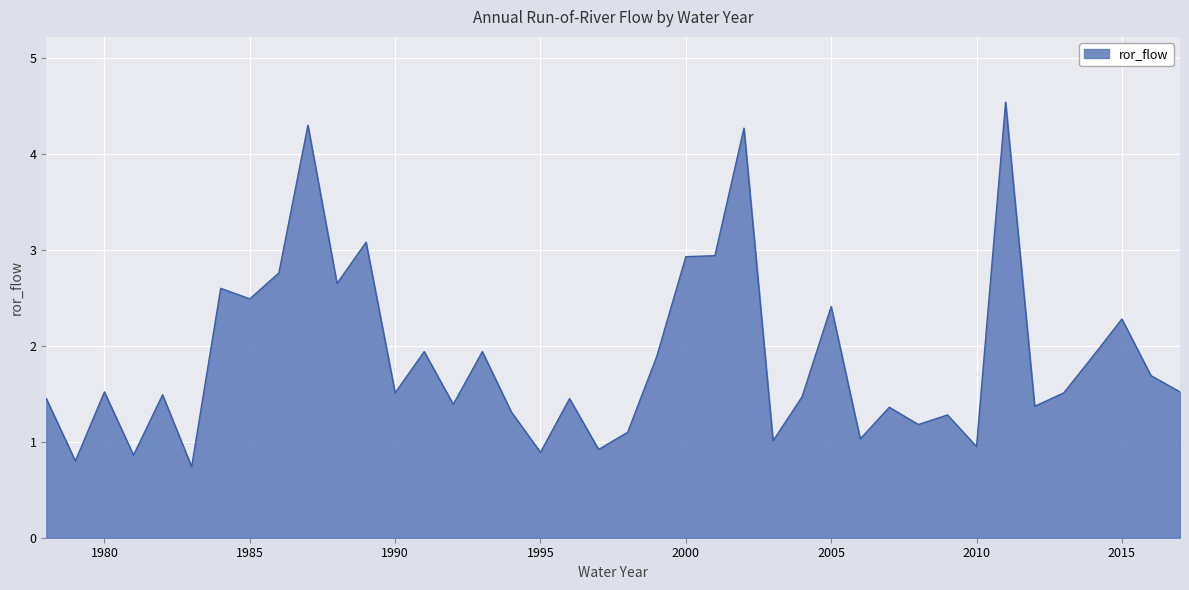

What is the smallest value displayed?

0.7